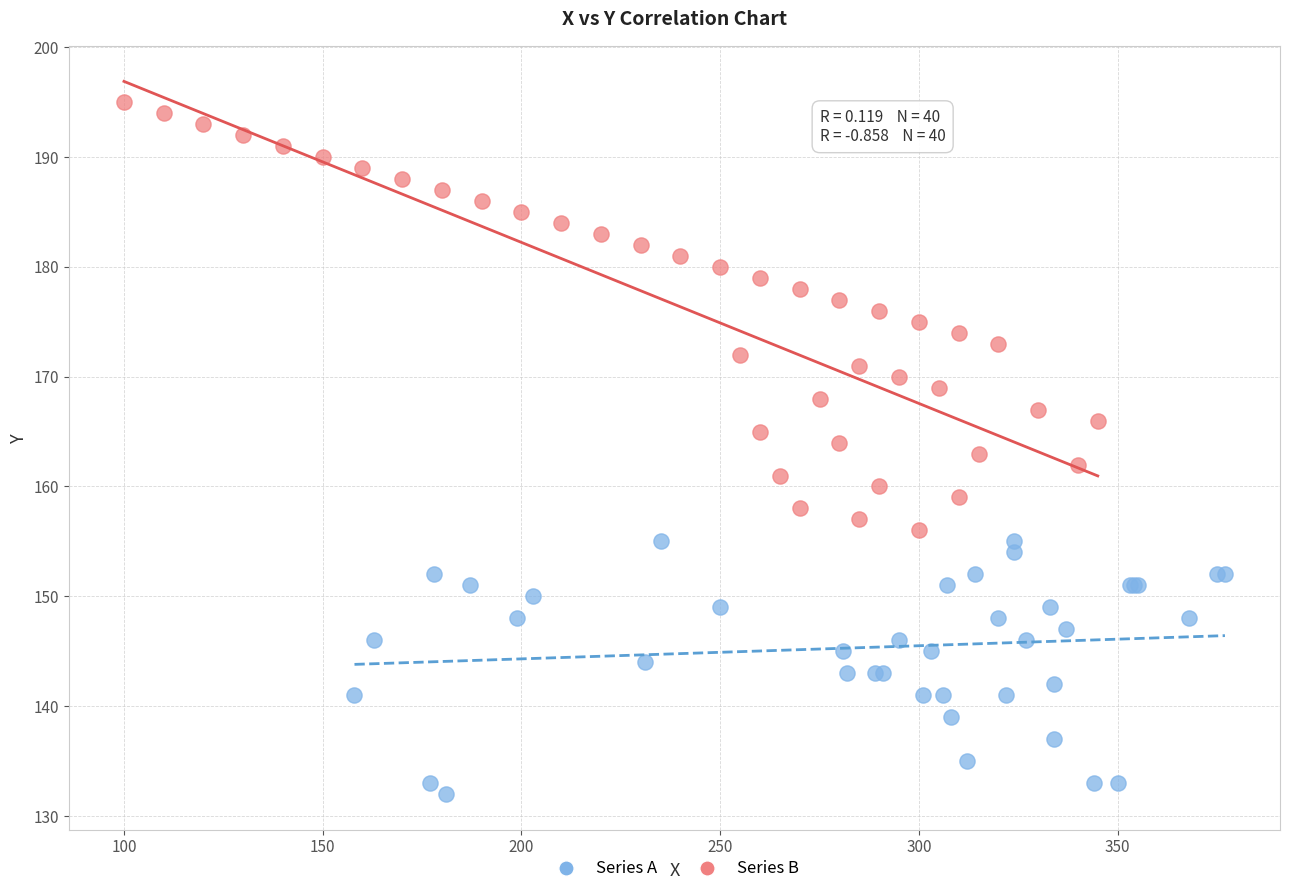

Which series contains the highest Y value?

Series B